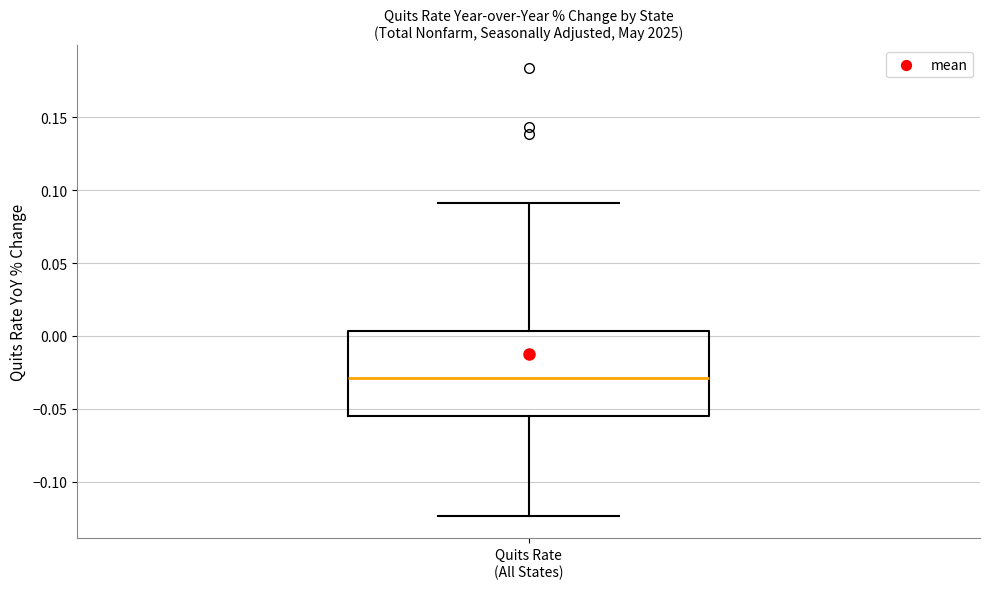

Transcribe this box plot: give where the median line is, the range the box spans, and where the two whiskers end, as read against the y-axis. The values are not printed on the chart, so give them approximately, as read against the axis.

median -0.030, box -0.055 to 0.005, whiskers -0.125 to 0.090